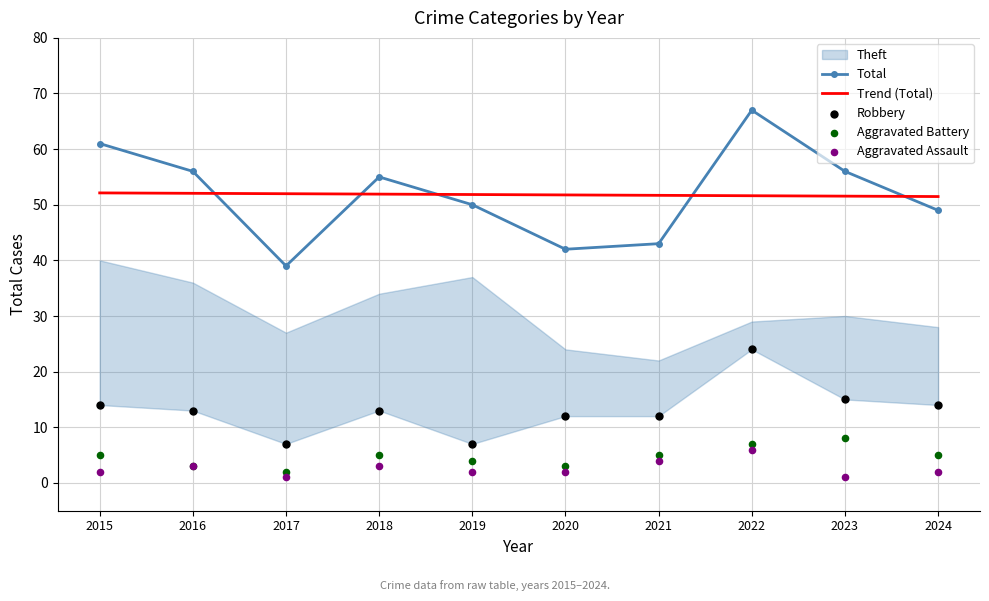

Between which two adjacent categories do Trend (Total) and Total first intersect?

2016 and 2017